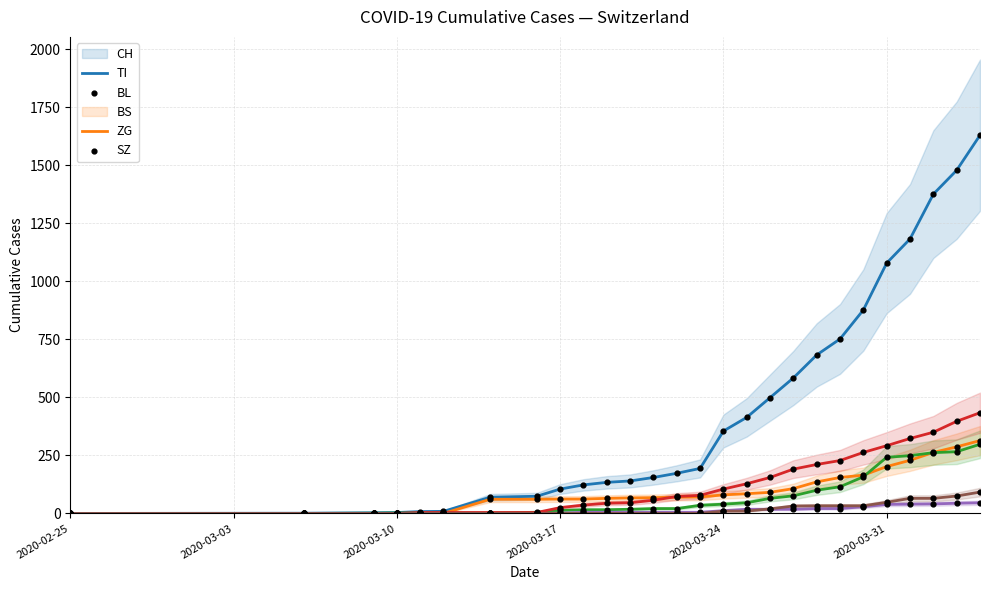

Which series has the widest spread of Y values?

CH